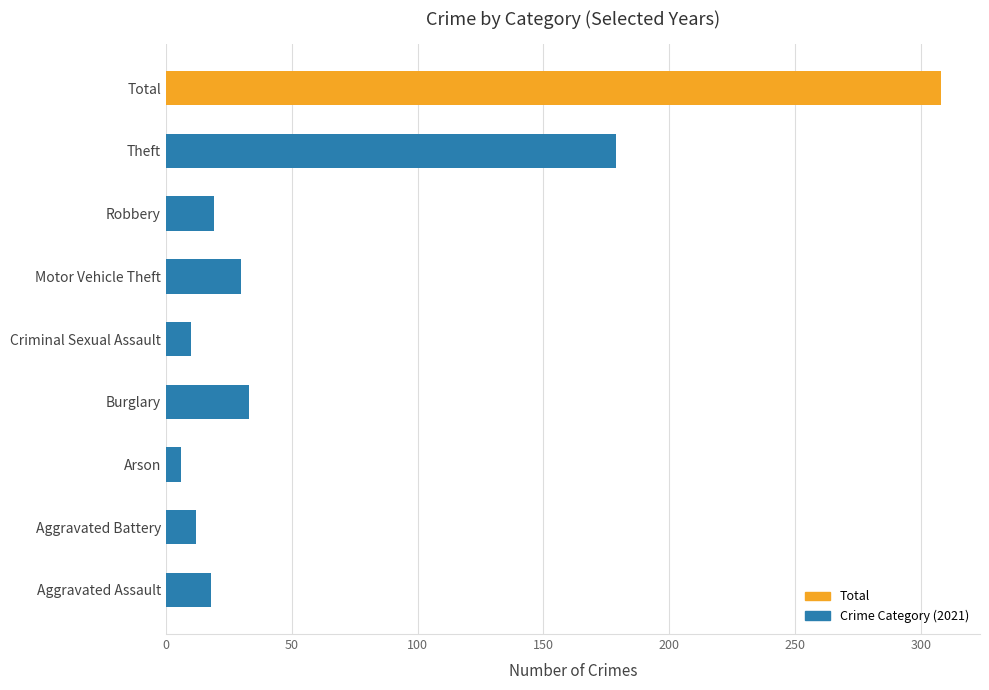

Approximately how many times larger is the value at Motor Vehicle Theft compared to Aggravated Assault?

1.7